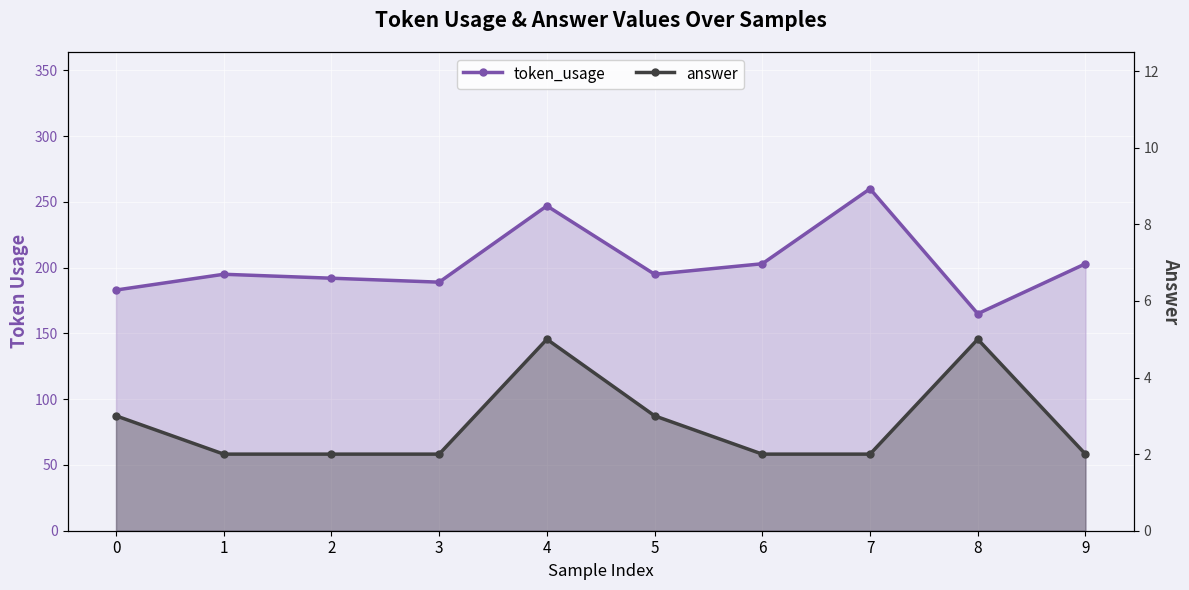

At which label does answer reach its minimum?

1